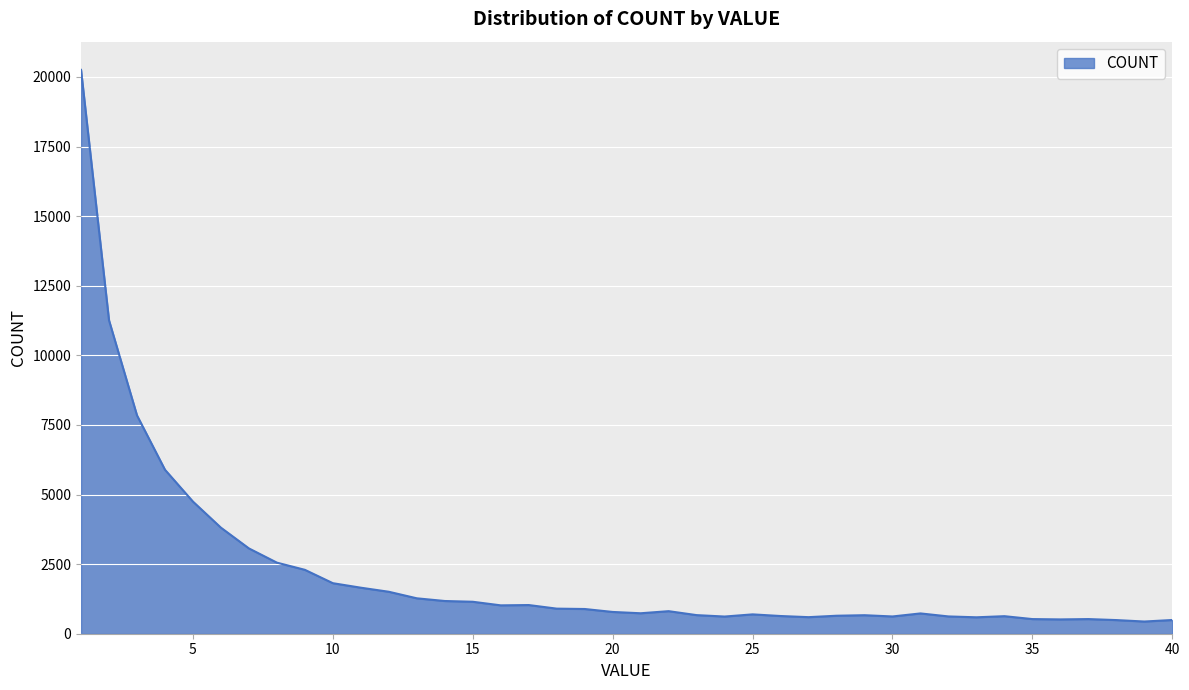

What is the greatest value displayed?

20254